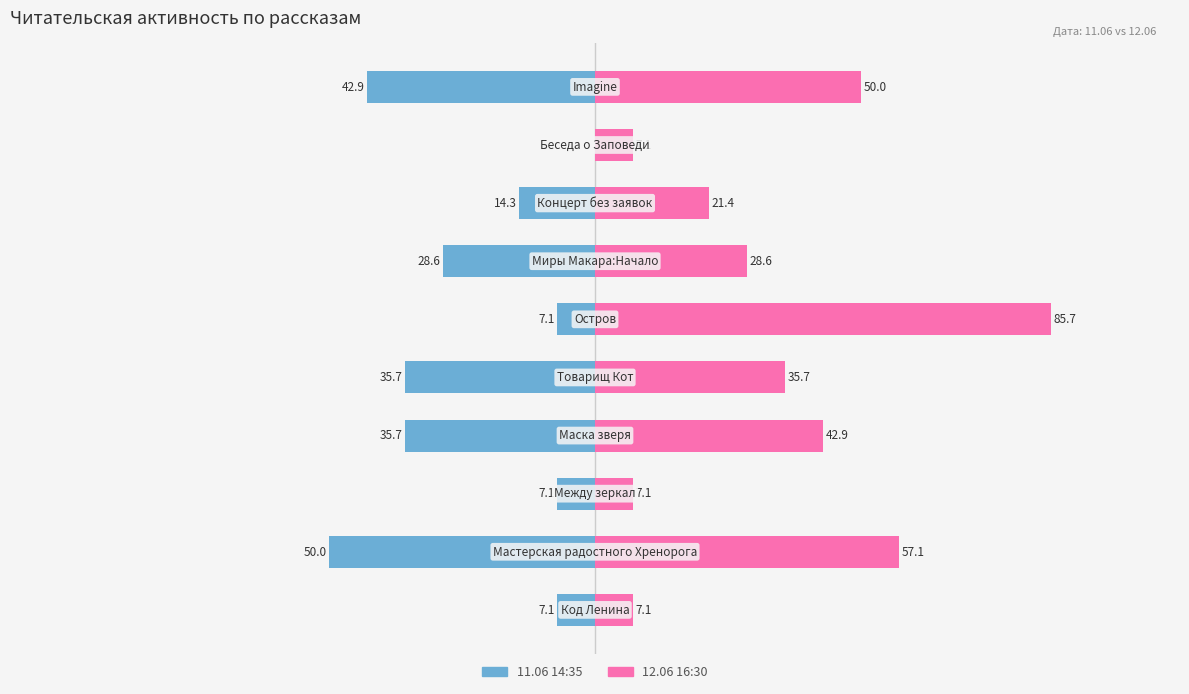

List the series in order of their overall mean, highest first.

12.06 16:30, 11.06 14:35